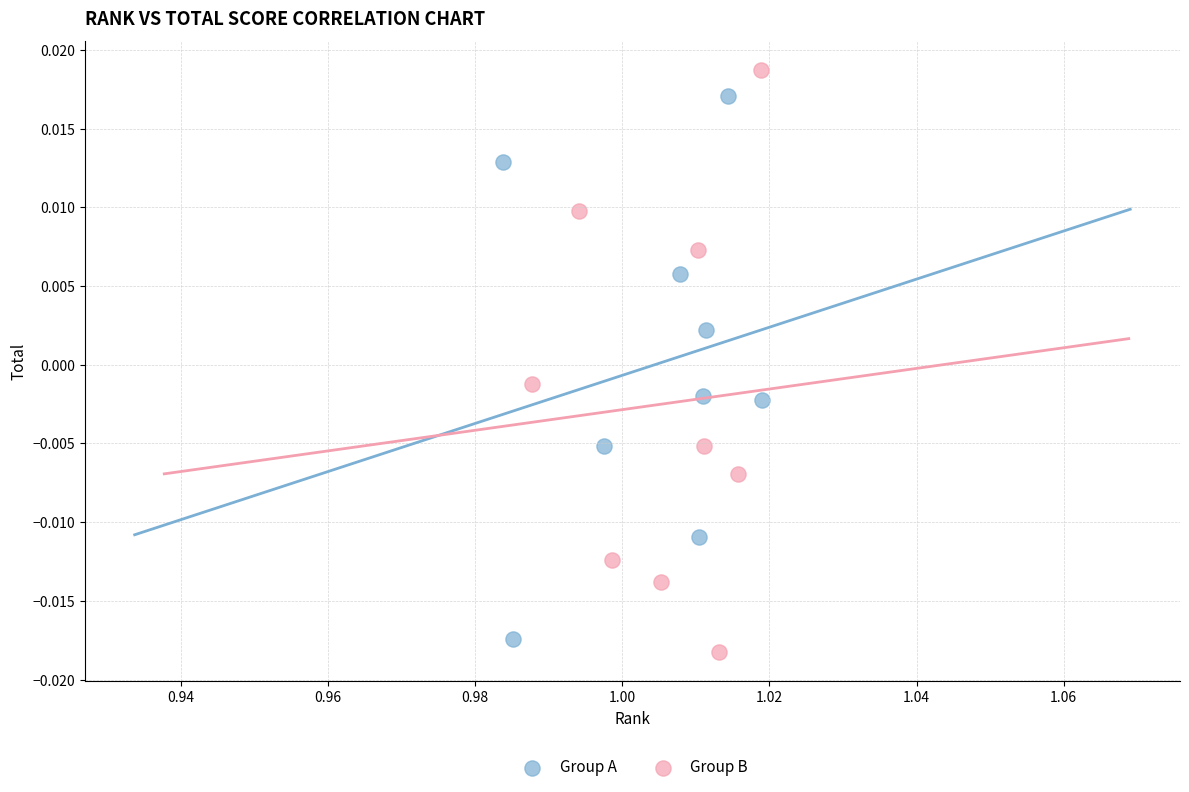

Which series has the widest spread of Y values?

Group B